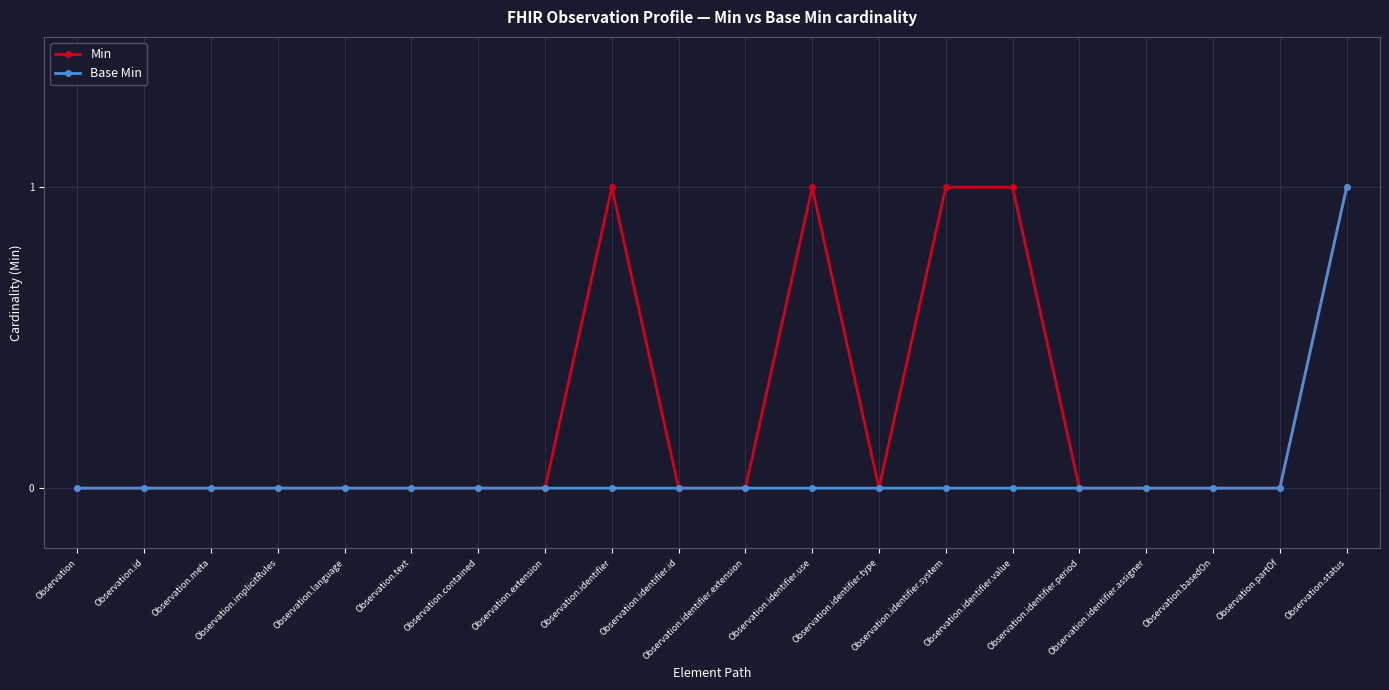

Rank the series by their average value, from lowest to highest.

Base Min, Min